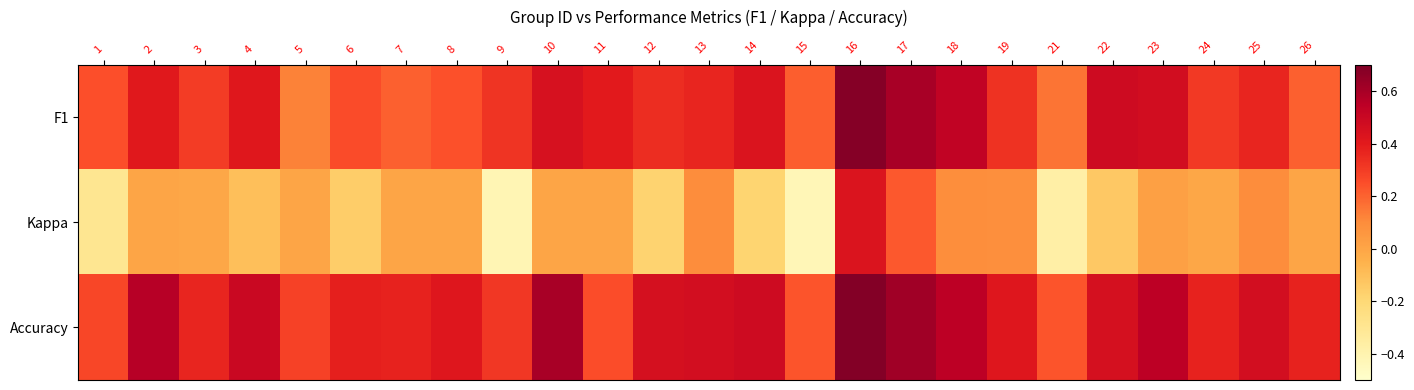

List the series in order of their overall mean, highest first.

Accuracy, F1, Kappa